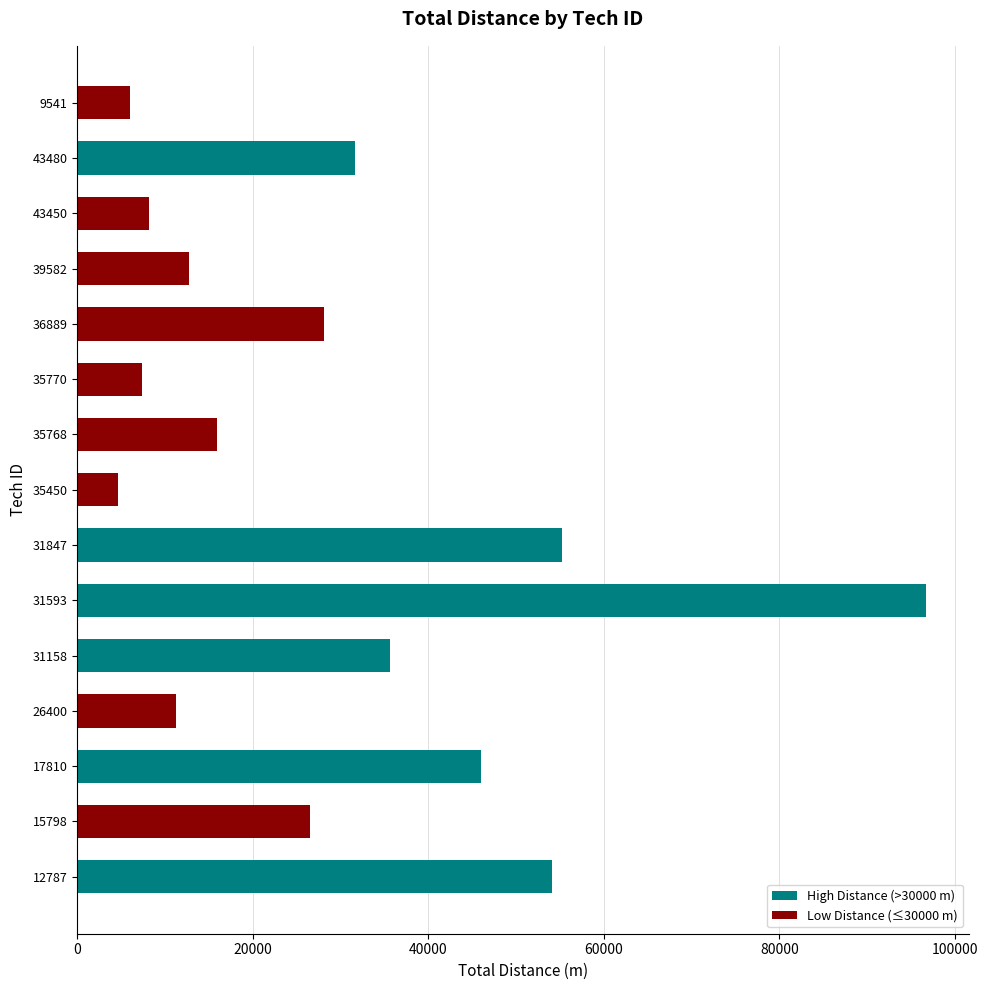

Reading bottom to top, what are all the values shown in this chart?

54081	26498	46010	11283	35594	96760	55217	4627	15867	7397	28102	12686	8209	31636	6036